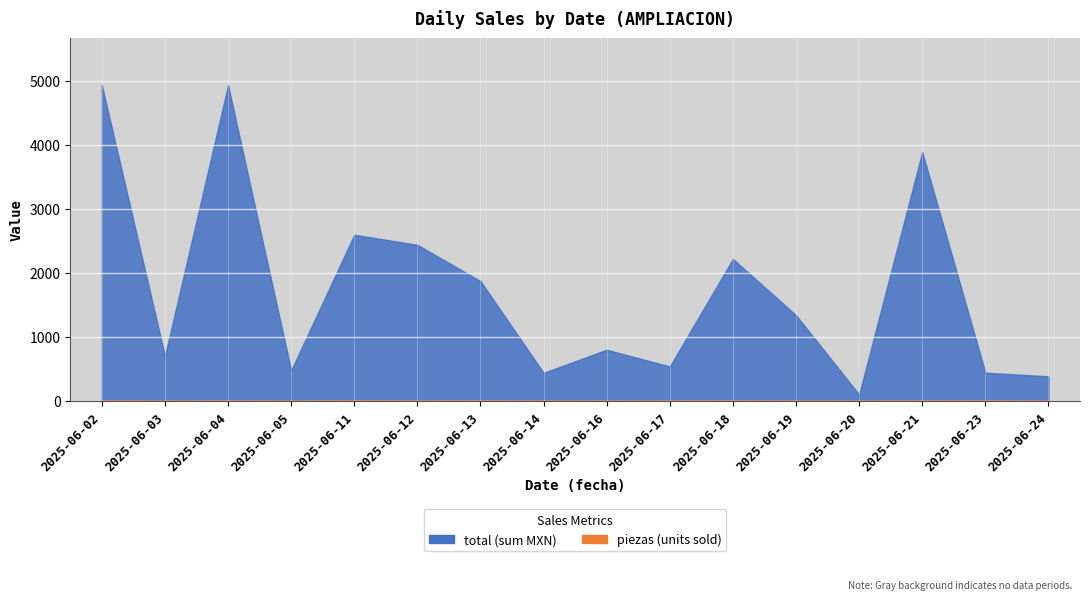

True or false: AMPLIACION and piezas cross at least once.

False